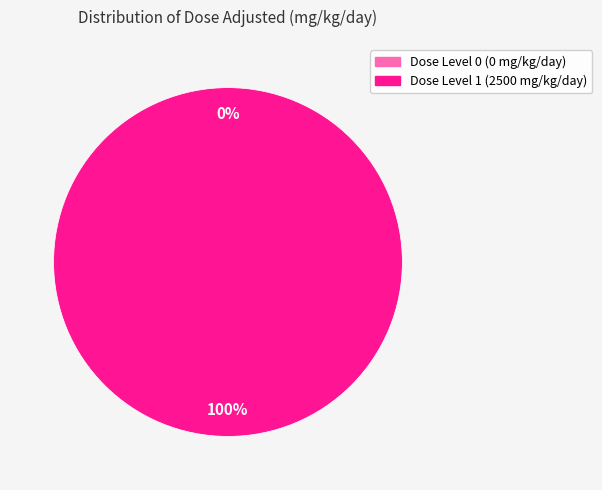

Is there any slice that represents more than half of the pie?

Yes